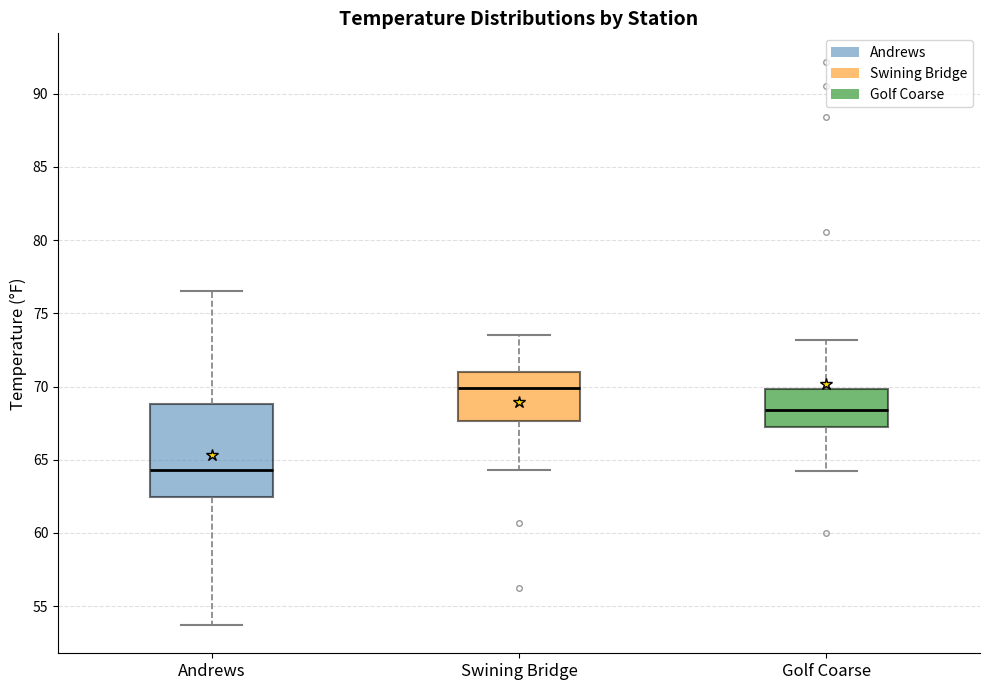

Which box is the tallest, from its lower edge to its upper edge?

Andrews